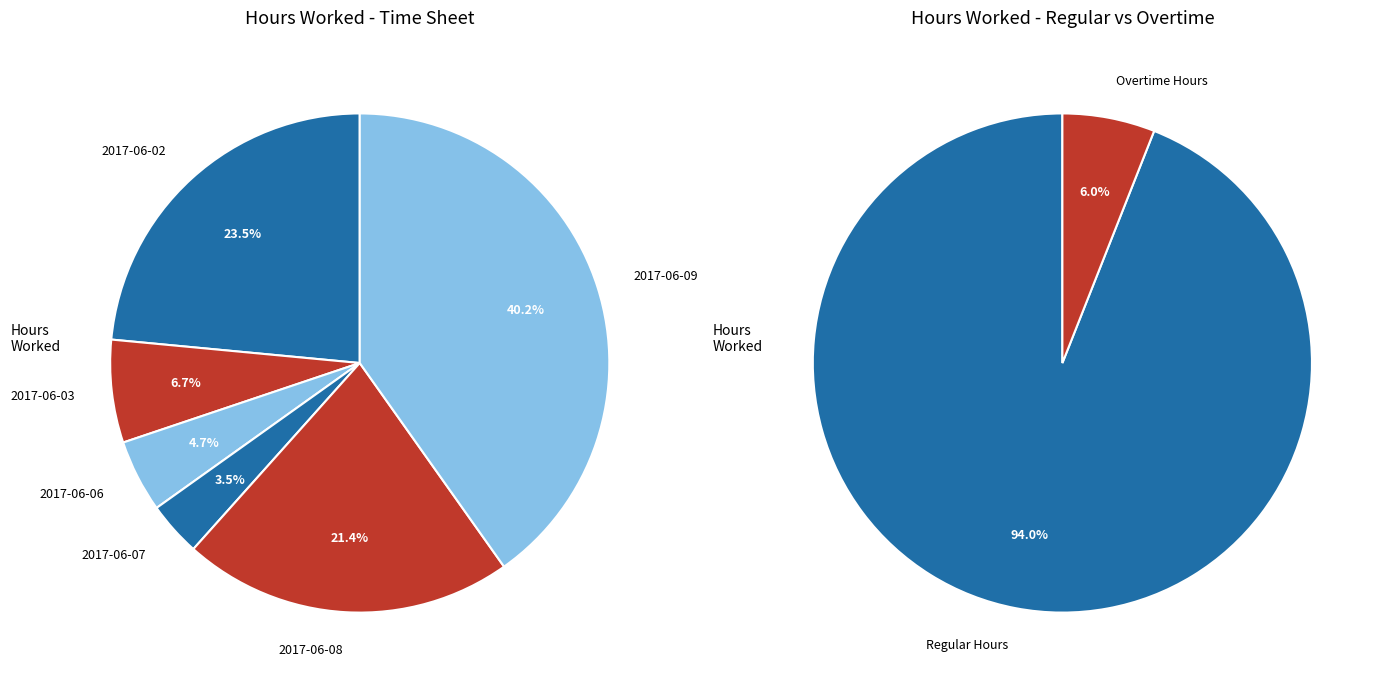

Is 2017-06-08 (1) the majority of the pie?

No